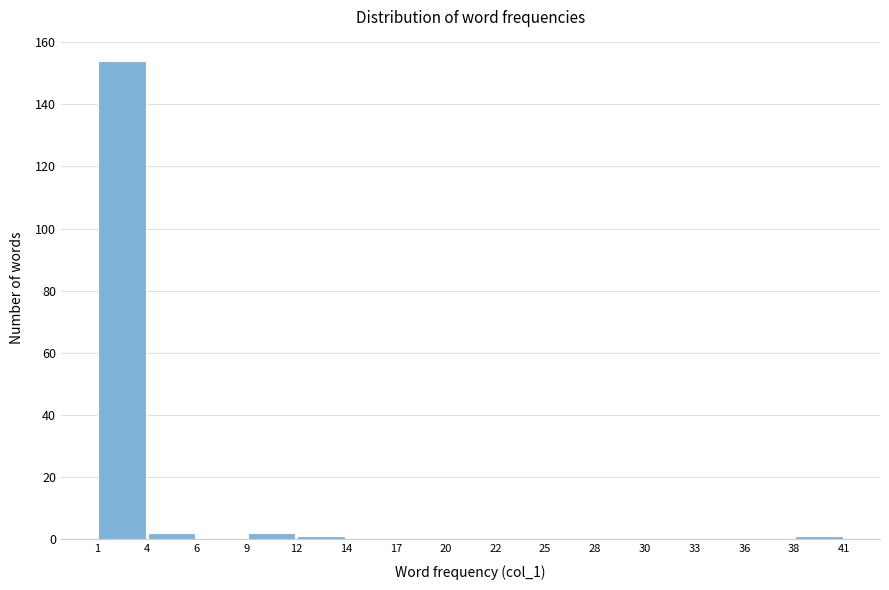

Over which range of the x-axis is the bar tallest?

1 to 4